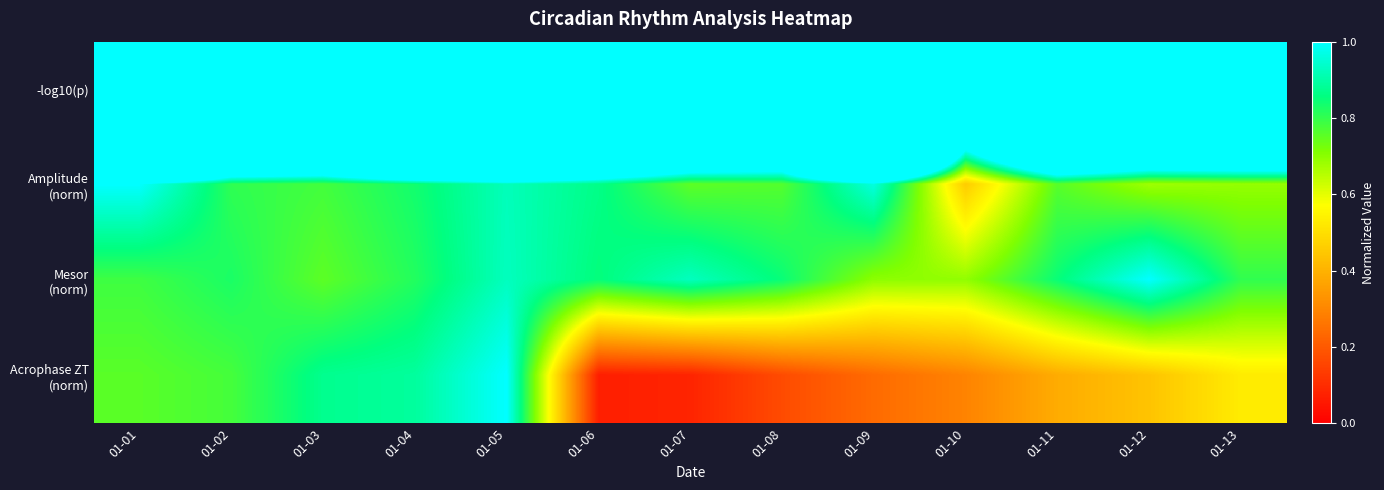

At which category is the sum across all series the highest?

01-01